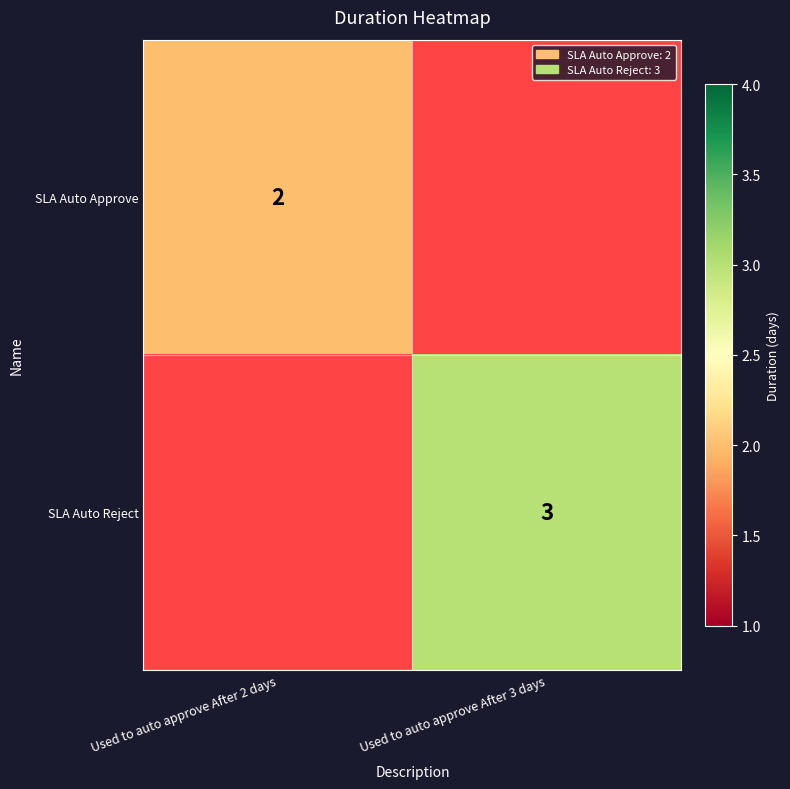

Is it true that SLA Auto Reject equals 5 at Used to auto approve After 3 days?

False